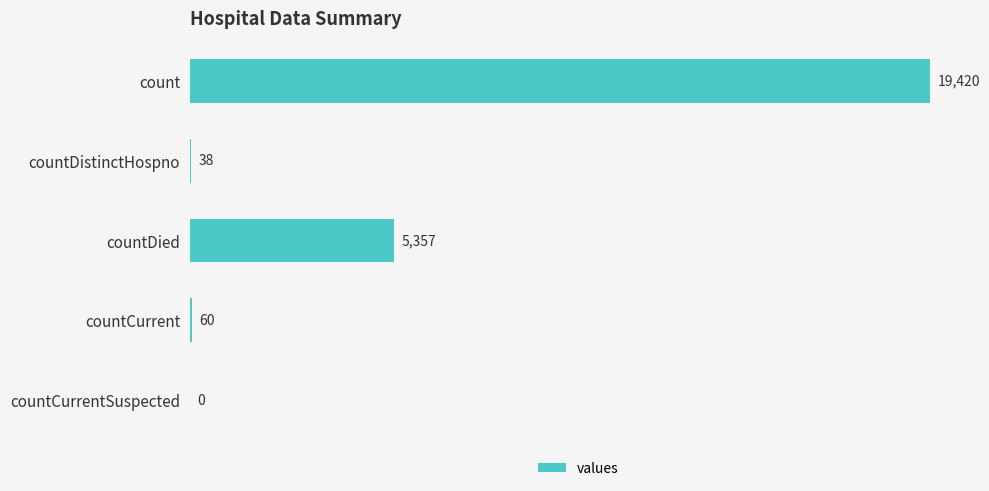

What is the change in value from count to countCurrentSuspected?

-19420